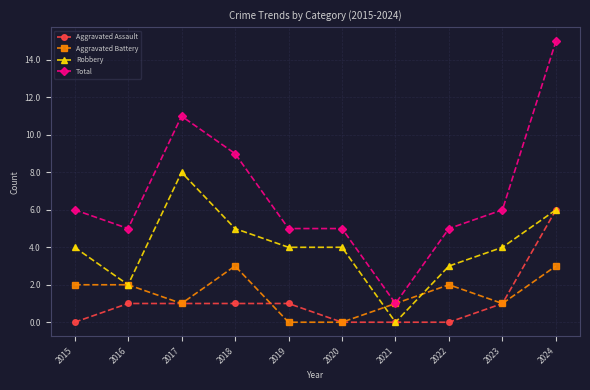

True or false: Aggravated Battery has more than 1 interior local peaks.

True